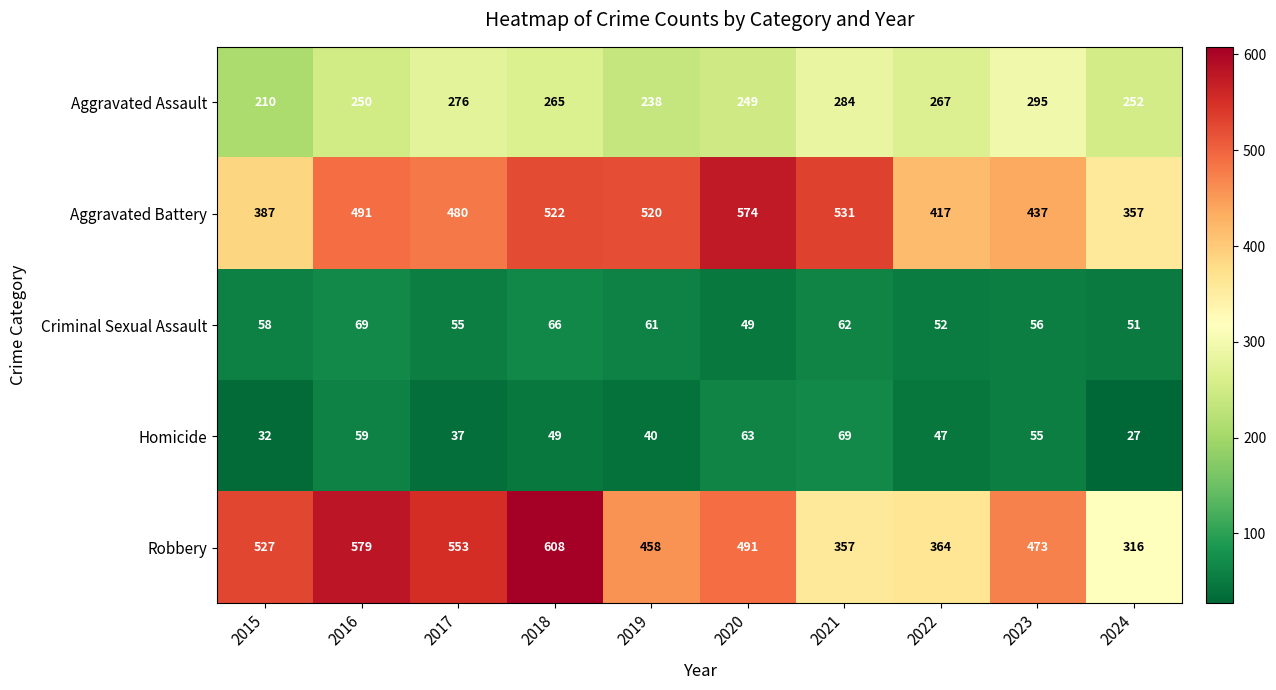

What is the sum of the Aggravated Assault values at 2021 and 2015?

494